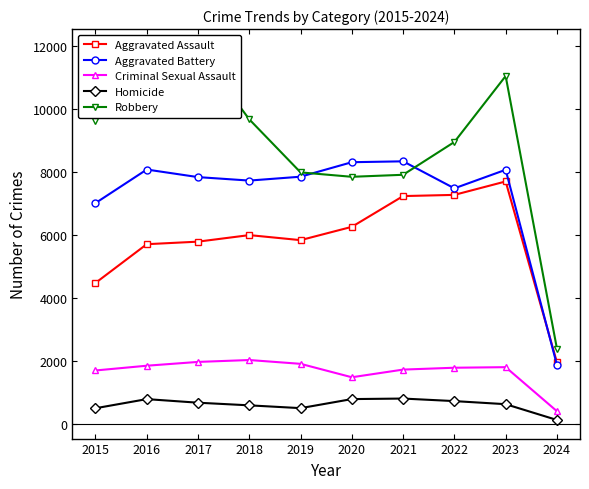

At which label does Criminal Sexual Assault first exceed 1802?

2016